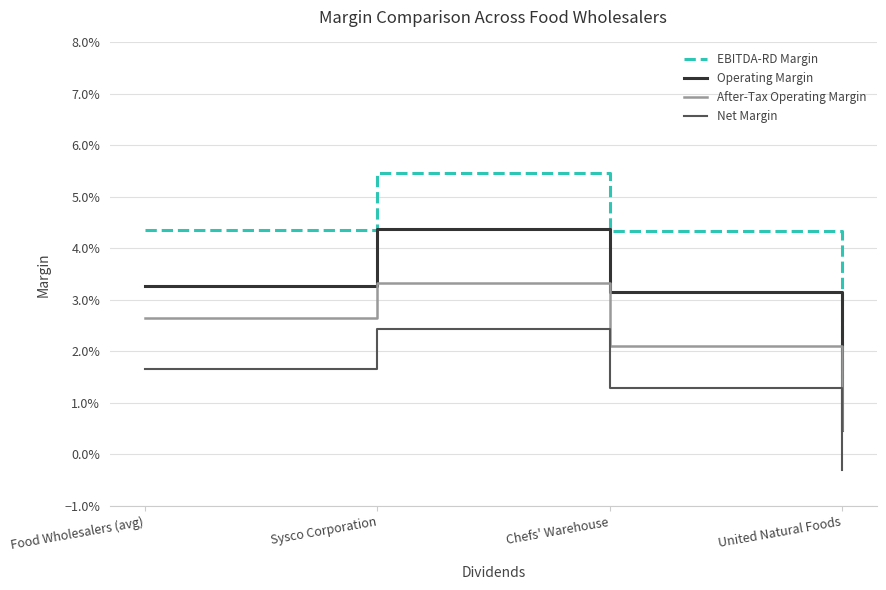

What are all the series names shown in the legend?

EBITDA-RD Margin, Operating Margin, After-Tax Operating Margin, Net Margin